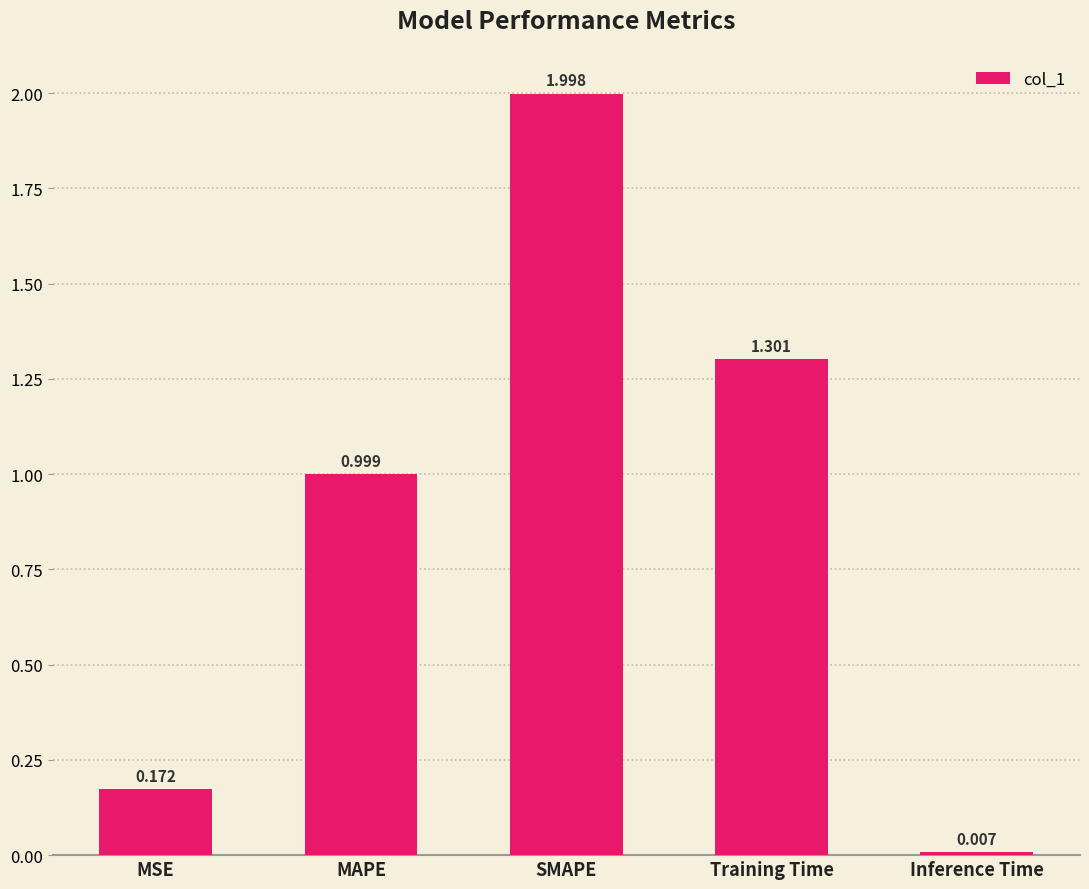

List the labels in order of value, largest first.

SMAPE, Training Time, MAPE, MSE, Inference Time